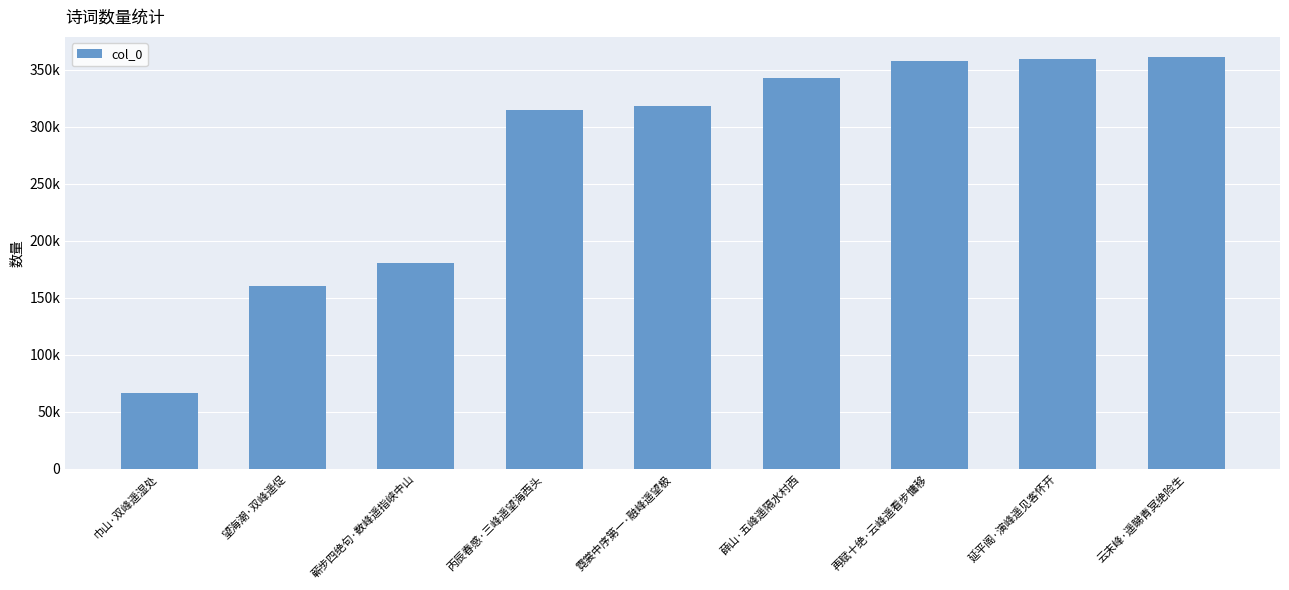

The value at 再赋十绝·云峰遥看步慵移 is 357562. True or false?

True